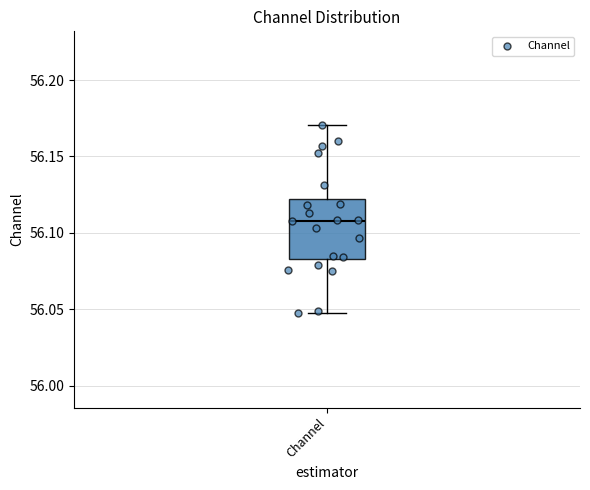

Transcribe this box plot: give where the median line is, the range the box spans, and where the two whiskers end, as read against the y-axis. The values are not printed on the chart, so give them approximately, as read against the axis.

median 56.110, box 56.085 to 56.120, whiskers 56.045 to 56.170